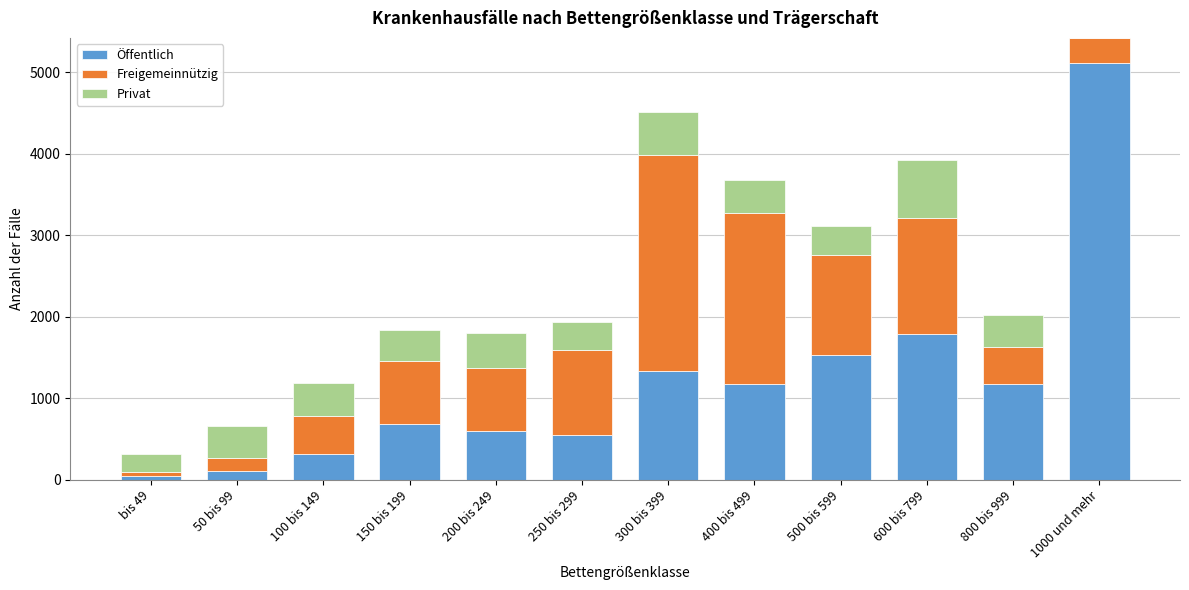

At which label is Öffentlich closest to 2583?

600 bis 799